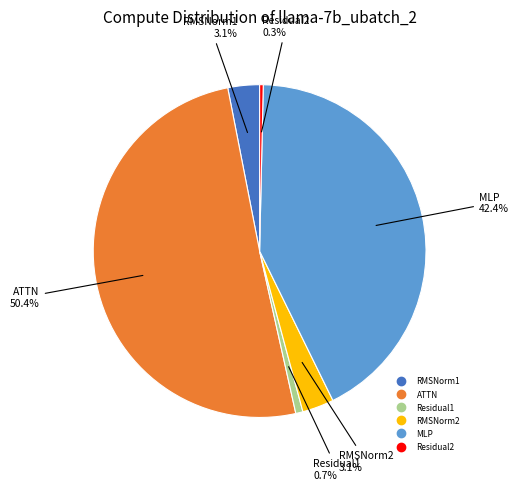

Which slice is the largest?

ATTN